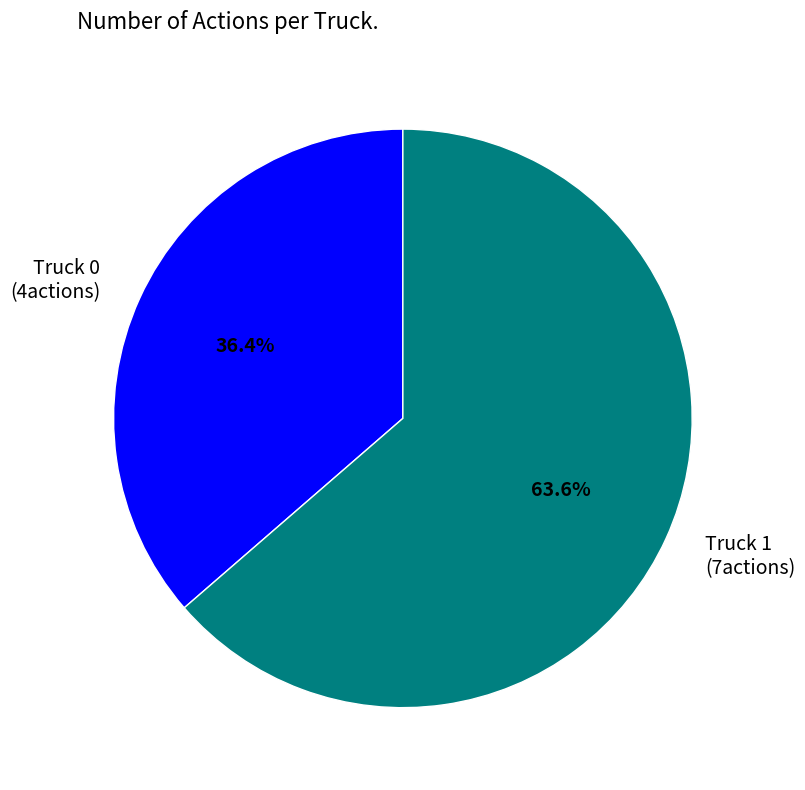

What is the ratio of the value at Truck 0 to the value at Truck 1?

0.6